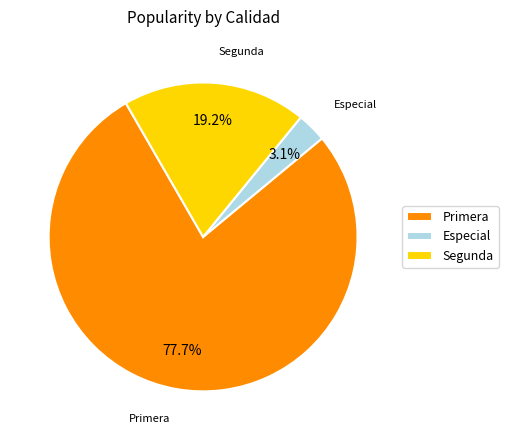

True or false: Primera accounts for 1% of the total.

False